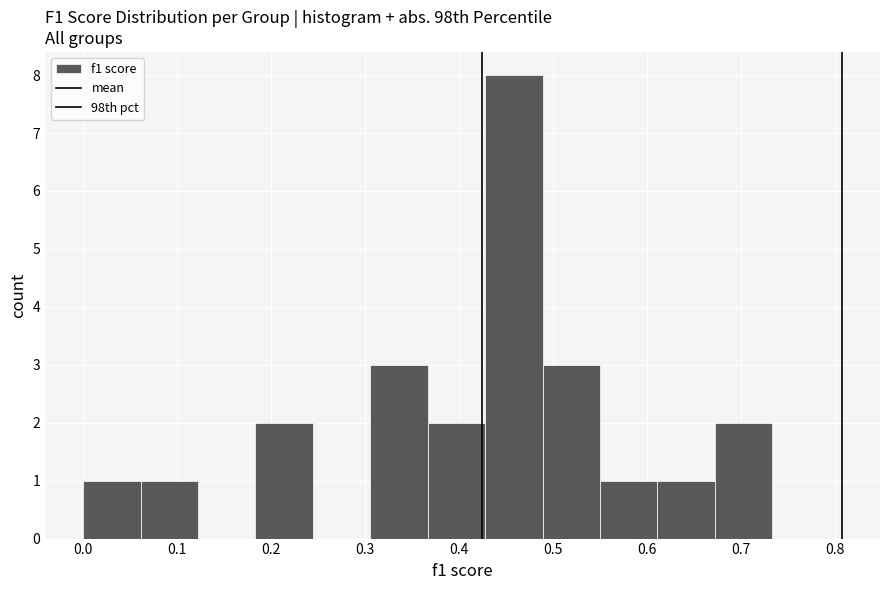

Reading left to right, list every bar in this chart as the range it spans on the x-axis followed by its height. Neither the bar edges nor the heights are printed on the chart, so give them approximately, as read against the axes.

0.00 to 0.06: 1
0.06 to 0.12: 1
0.12 to 0.18: 0
0.18 to 0.24: 2
0.24 to 0.31: 0
0.31 to 0.37: 3
0.37 to 0.43: 2
0.43 to 0.49: 8
0.49 to 0.55: 3
0.55 to 0.61: 1
0.61 to 0.67: 1
0.67 to 0.73: 2